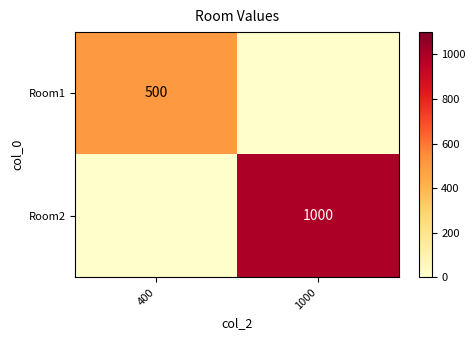

At how many categories does at least one series exceed 200?

2